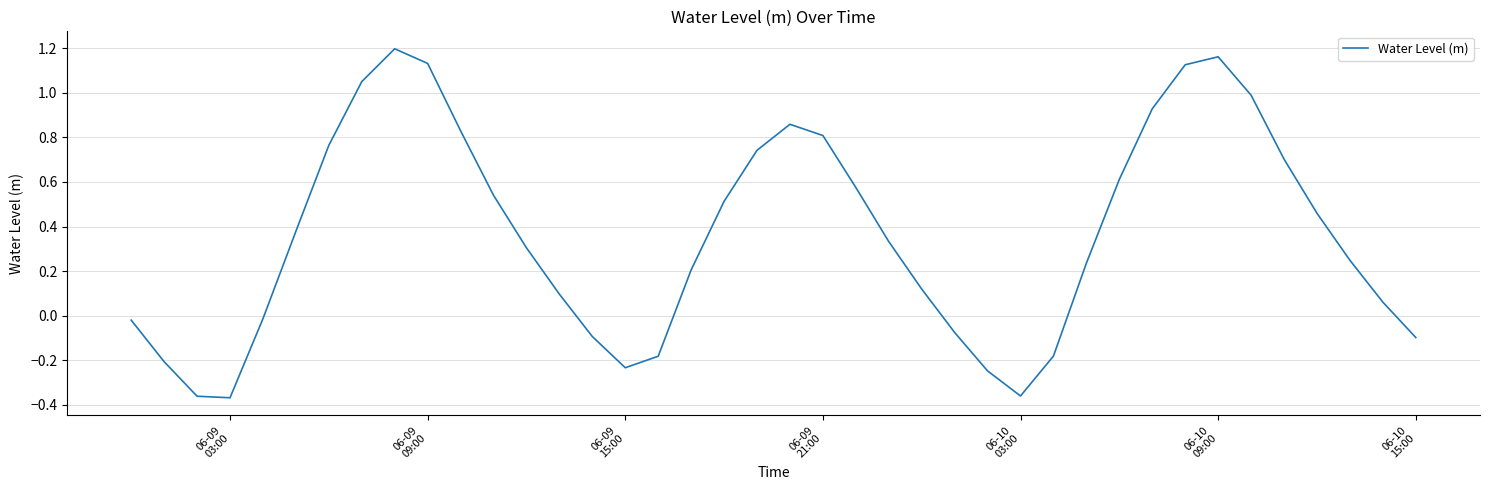

What is the difference between the maximum and minimum values?

1.6